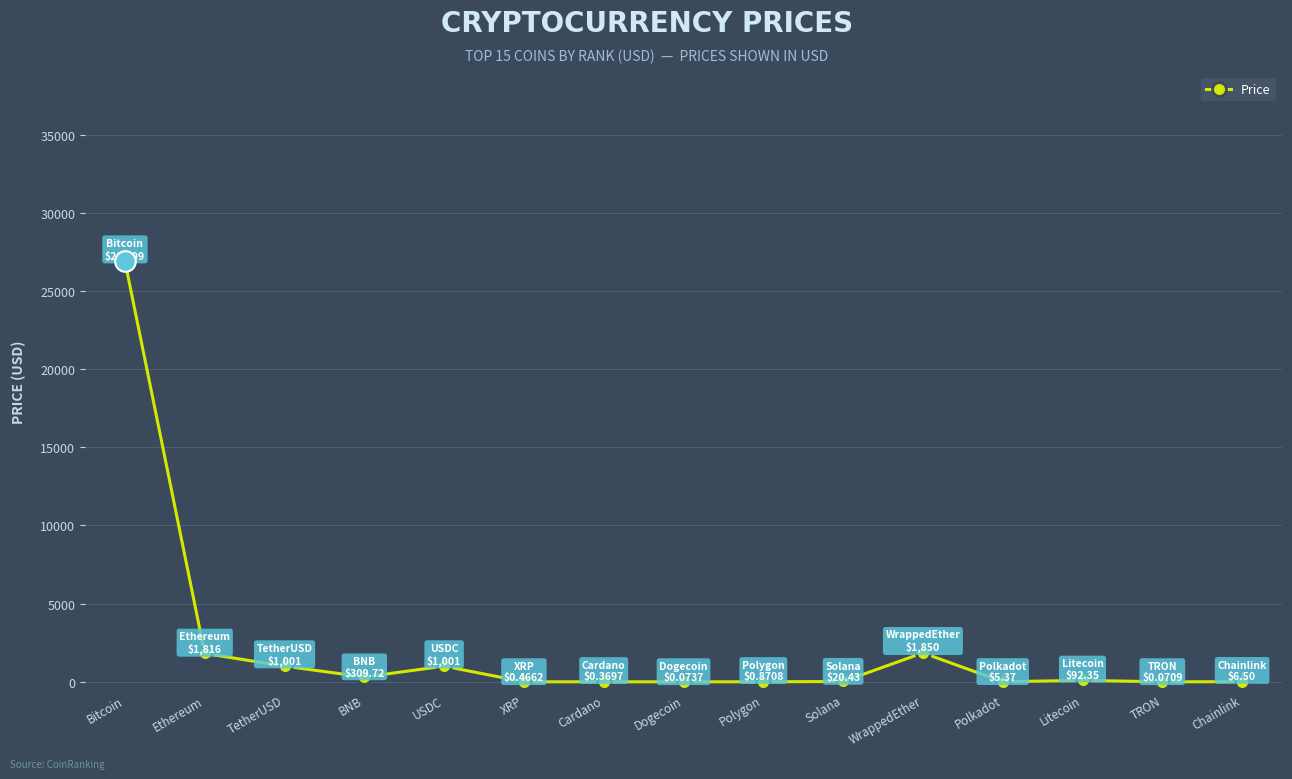

Between WrappedEther and Chainlink, which is larger?

WrappedEther